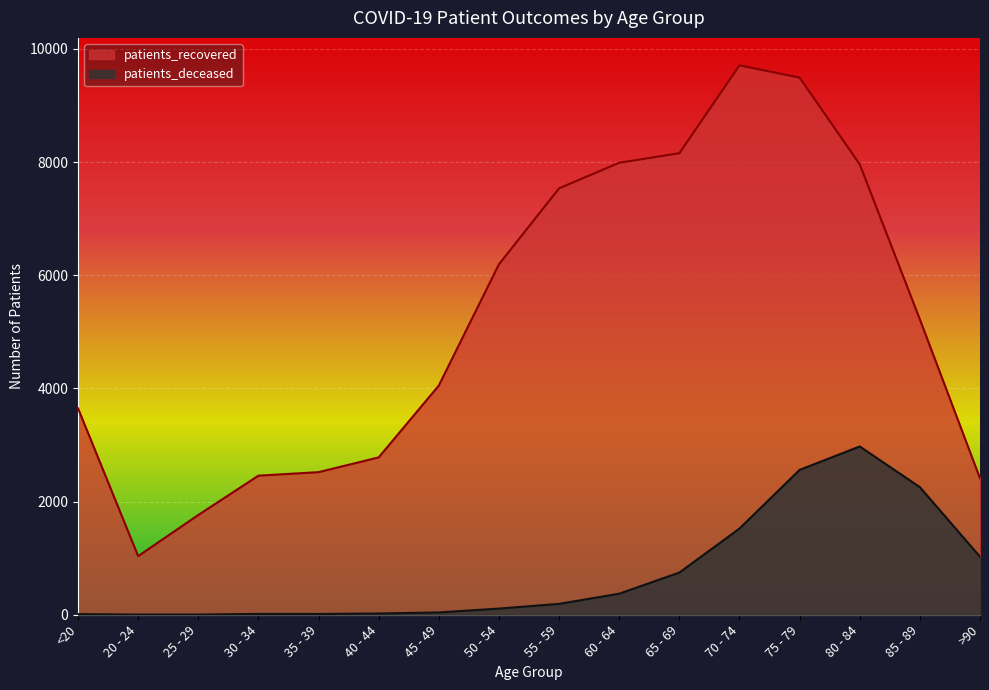

True or false: patients_recovered has a value of 7988 at 60 - 64.

True